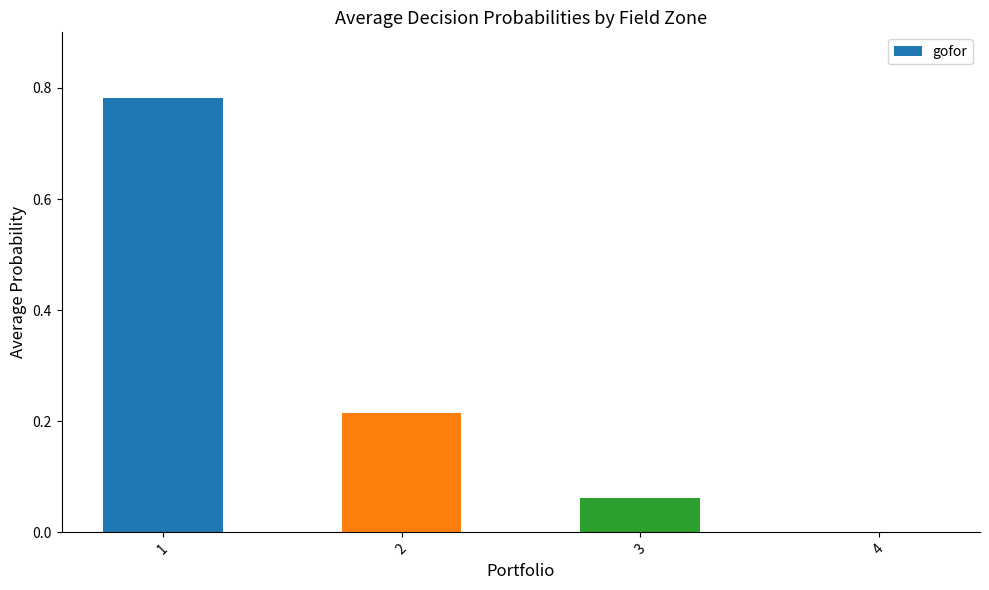

What is the sum of the values at 1 and 2?

1.0